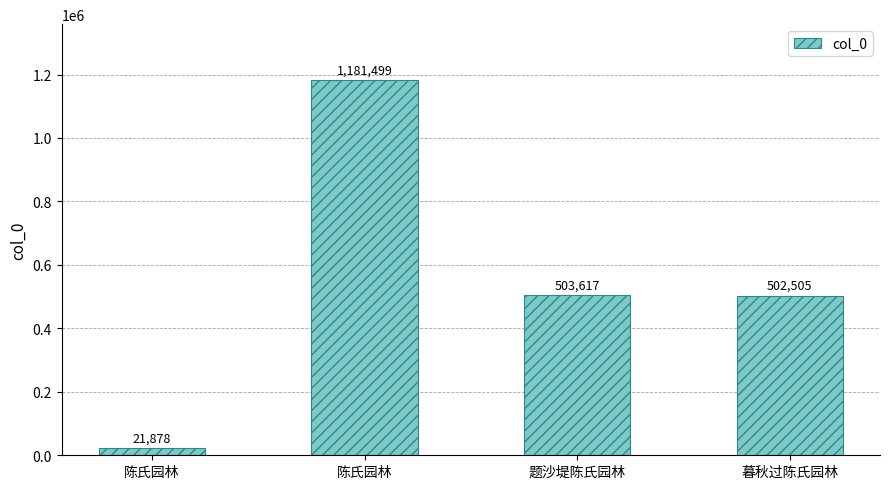

Are the bars grouped side by side (vs. stacked)?

No